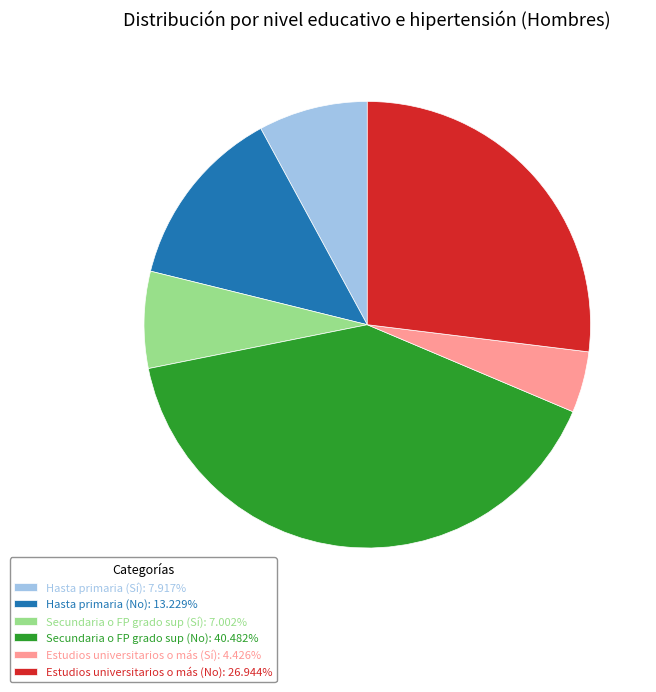

How many slices are in this pie chart?

6